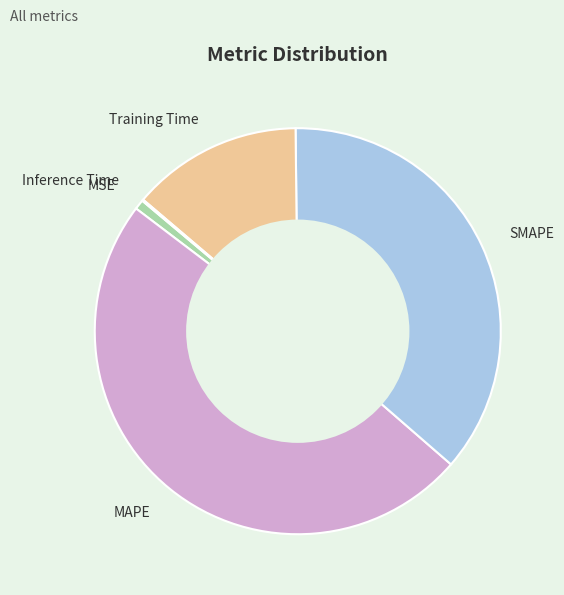

Is the sum of MSE and SMAPE greater than half?

No